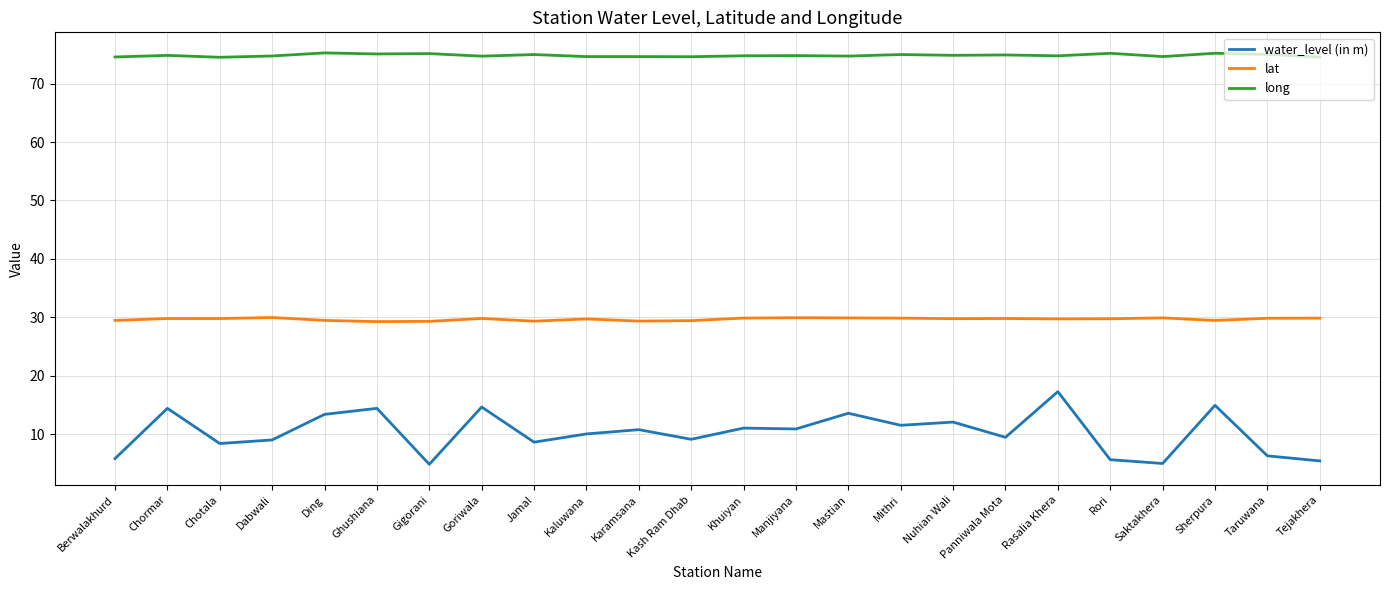

How many lines are shown in the chart?

3